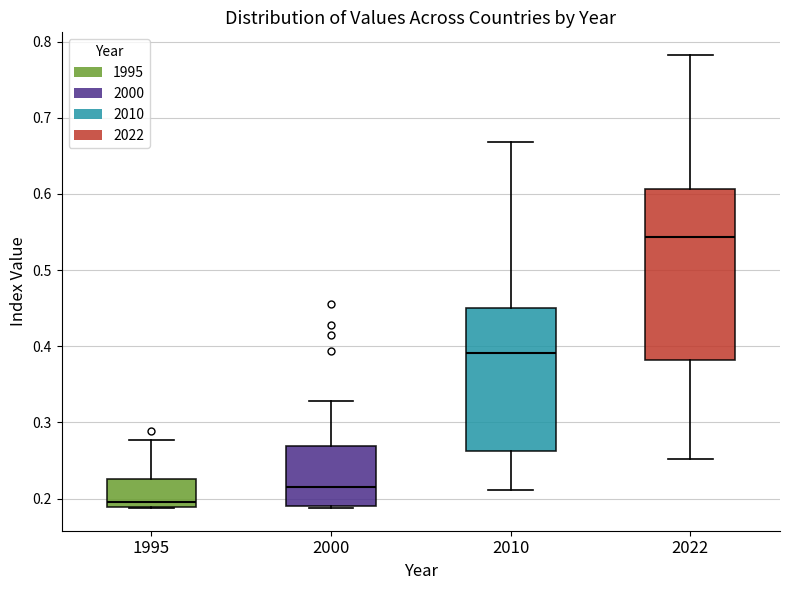

Reading left to right, read every box against the y-axis: the position of its median line, the range the box covers, and the ends of its whiskers. The values are not printed on the chart, so give them approximately, as read against the axis.

1995: median 0.20, box 0.19 to 0.23, whiskers 0.19 to 0.28
2000: median 0.21, box 0.19 to 0.27, whiskers 0.19 to 0.33
2010: median 0.39, box 0.26 to 0.45, whiskers 0.21 to 0.67
2022: median 0.54, box 0.38 to 0.61, whiskers 0.25 to 0.78